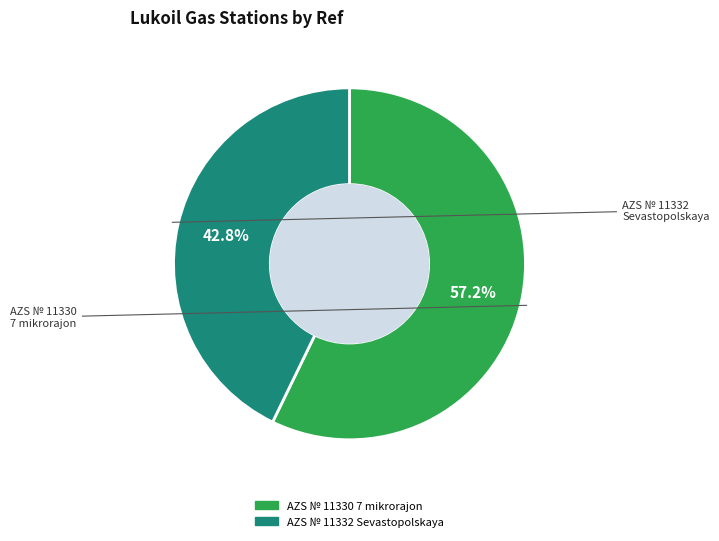

Which category has the smallest portion of the pie?

AZS № 11332 Sevastopolskaya